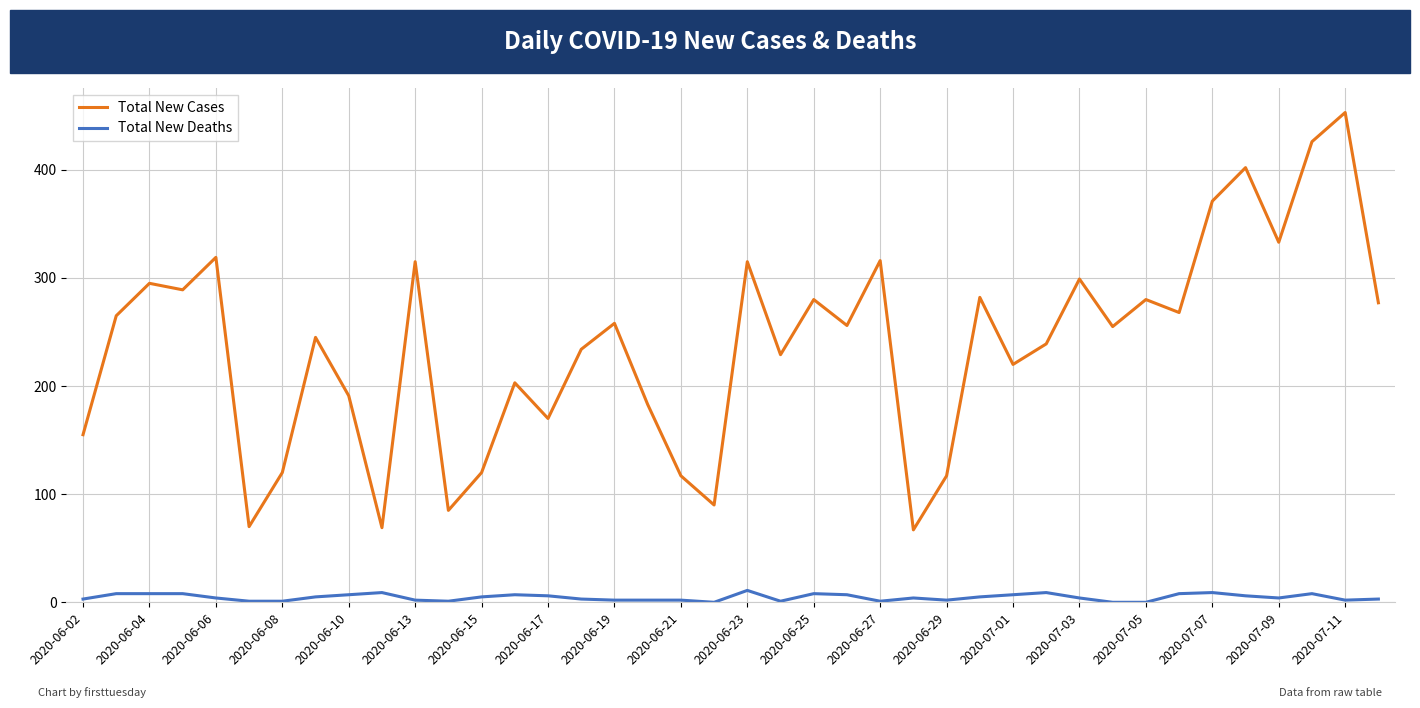

What is the maximum value shown in the chart?

453